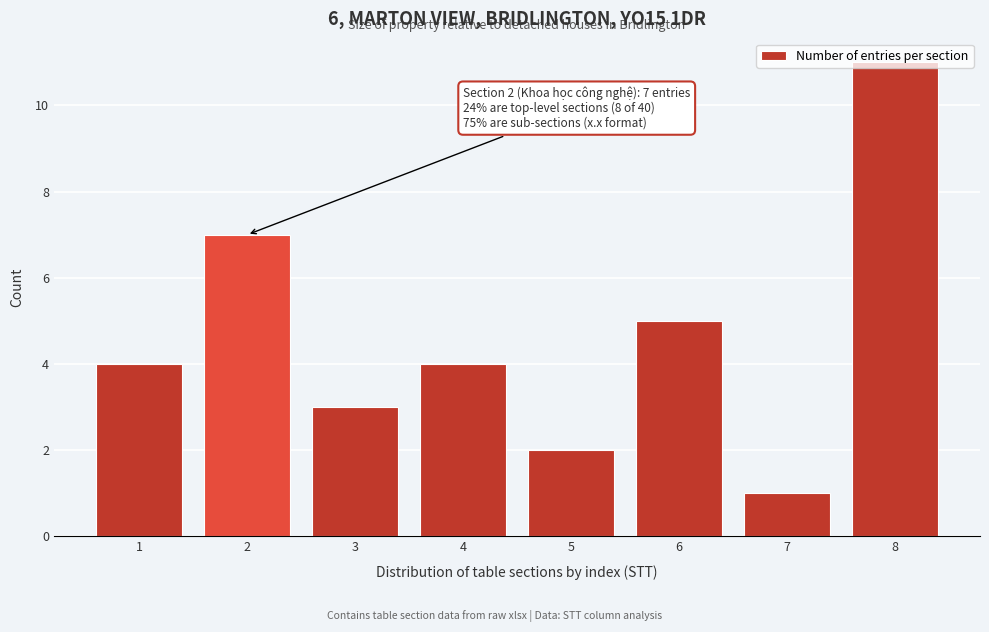

Approximately how many times larger is the value at 3 compared to 8?

0.3